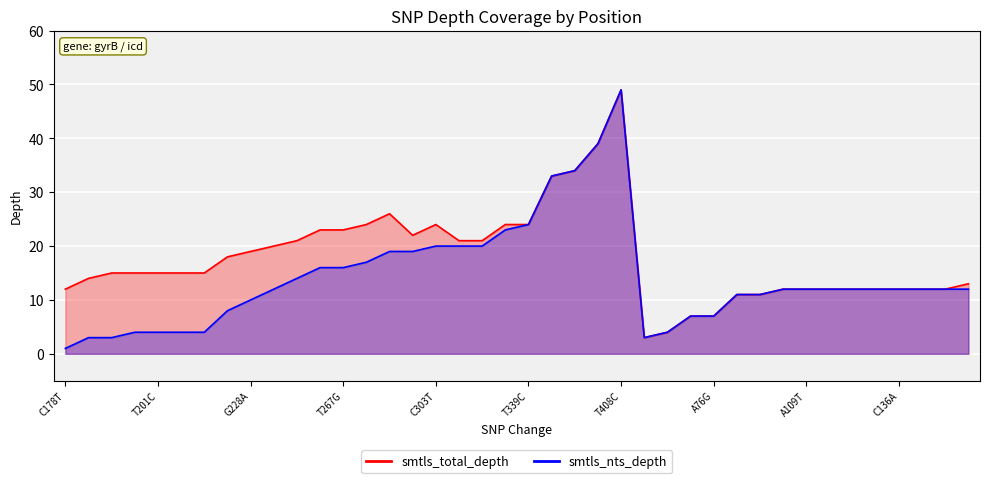

Is it true that smtls_nts_depth equals 24 at T339C?

True